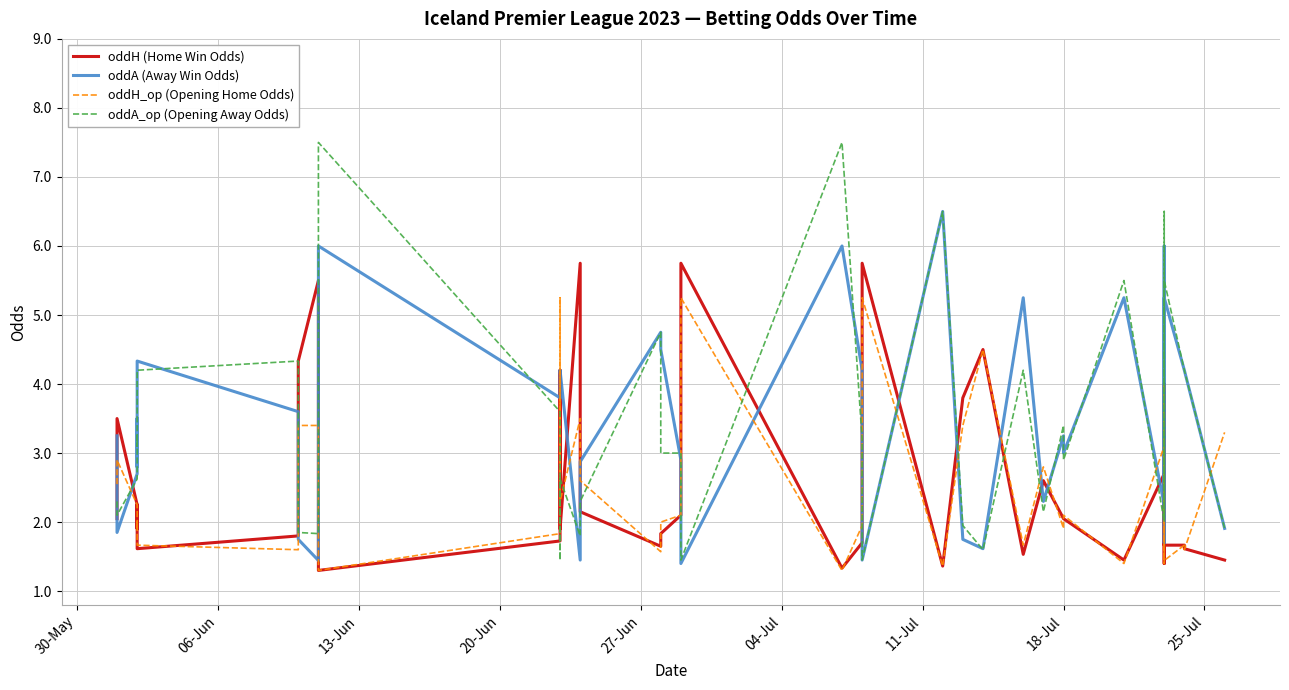

How many lines are shown in the chart?

4